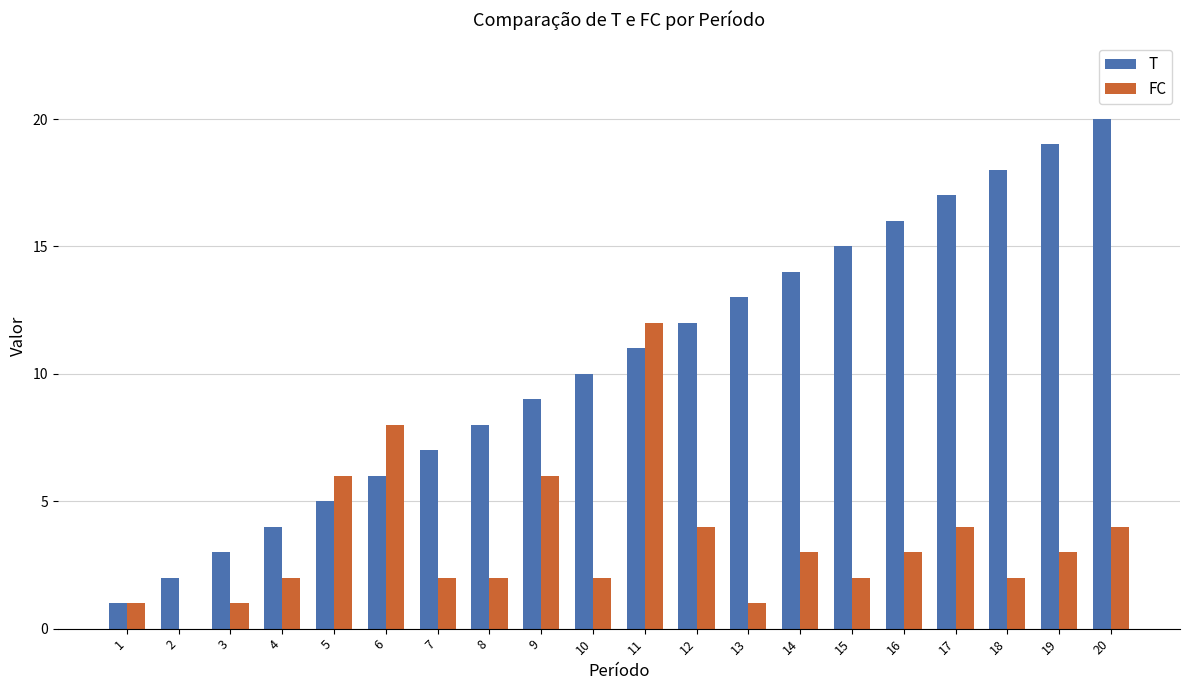

How many series are shown in this chart?

2